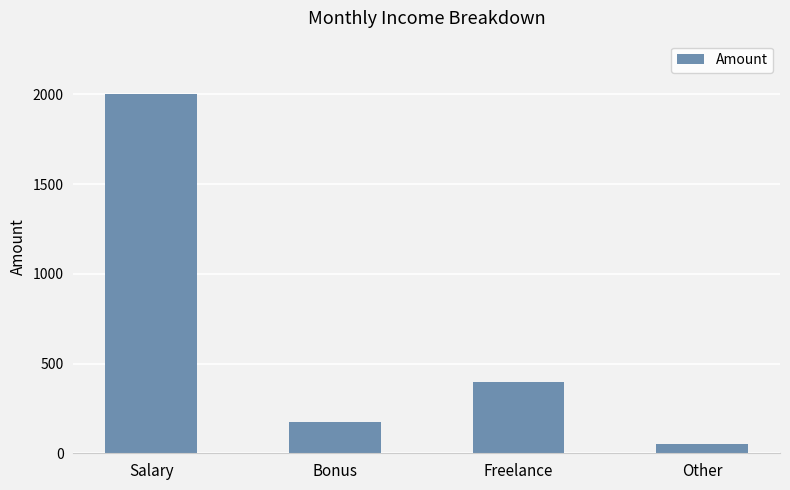

The chart shows a value of 175 at Bonus. True or false?

True